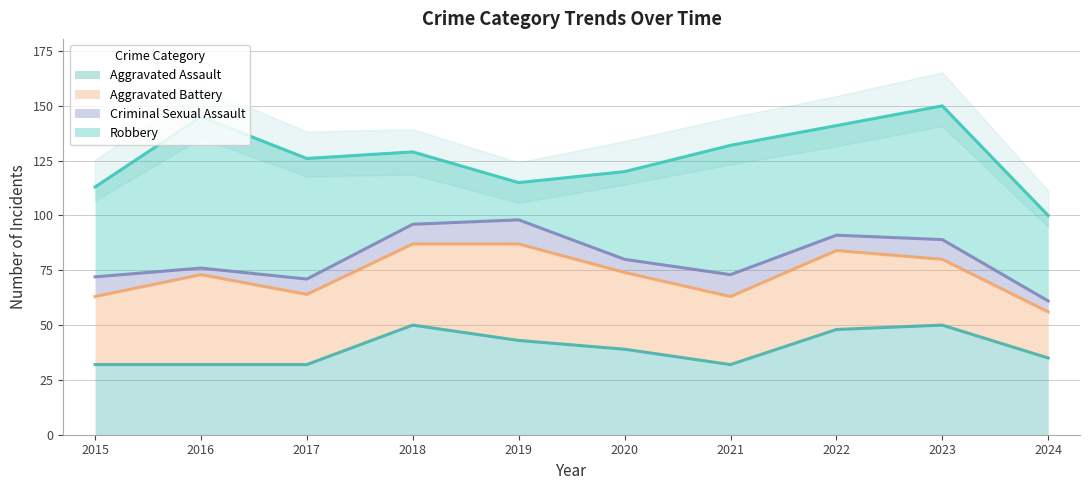

Where does the Robbery series first go above 50?

2016